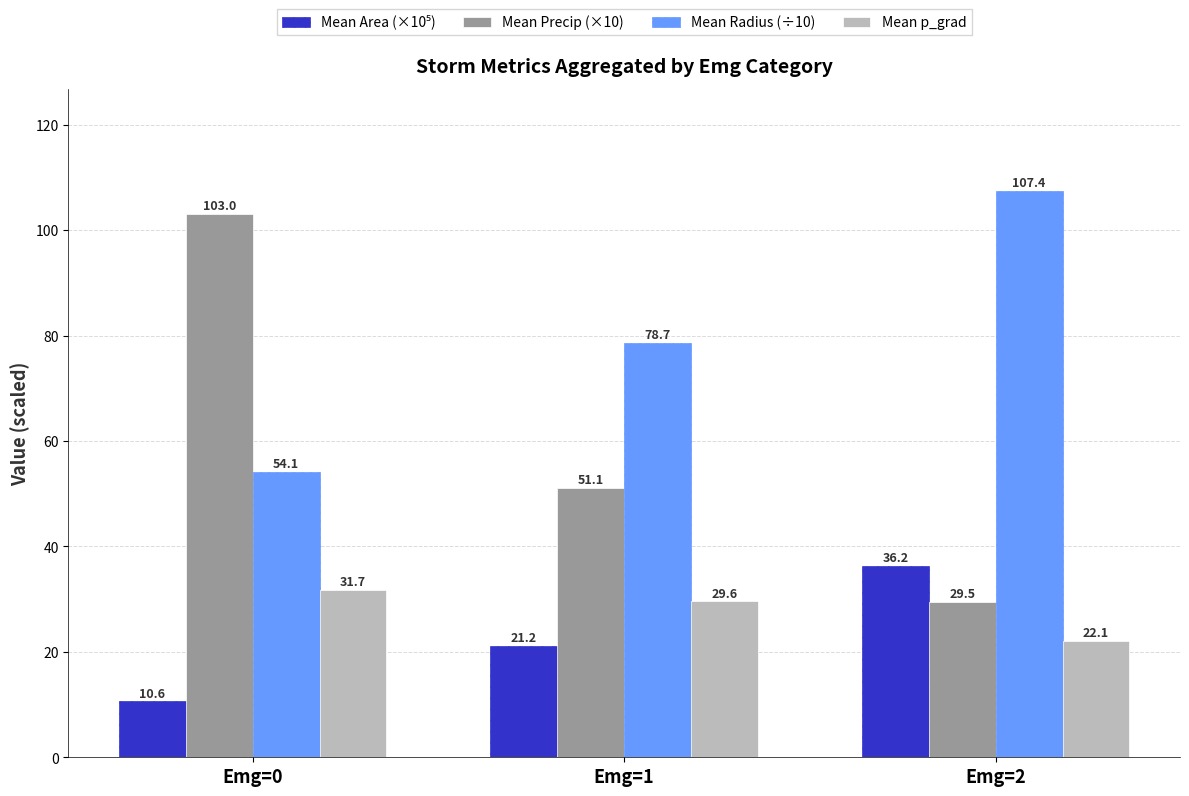

What is the difference between the maximum and minimum values in the Mean Radius (÷10) series?

53.3